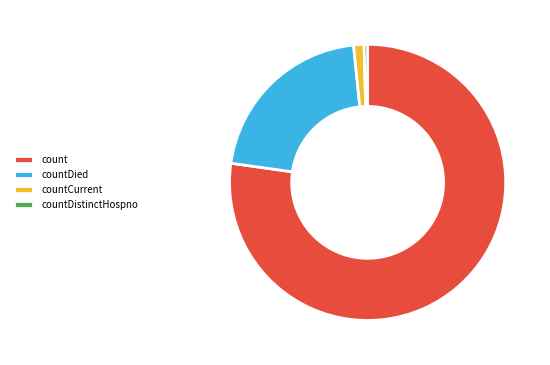

How many slices are in this pie chart?

4